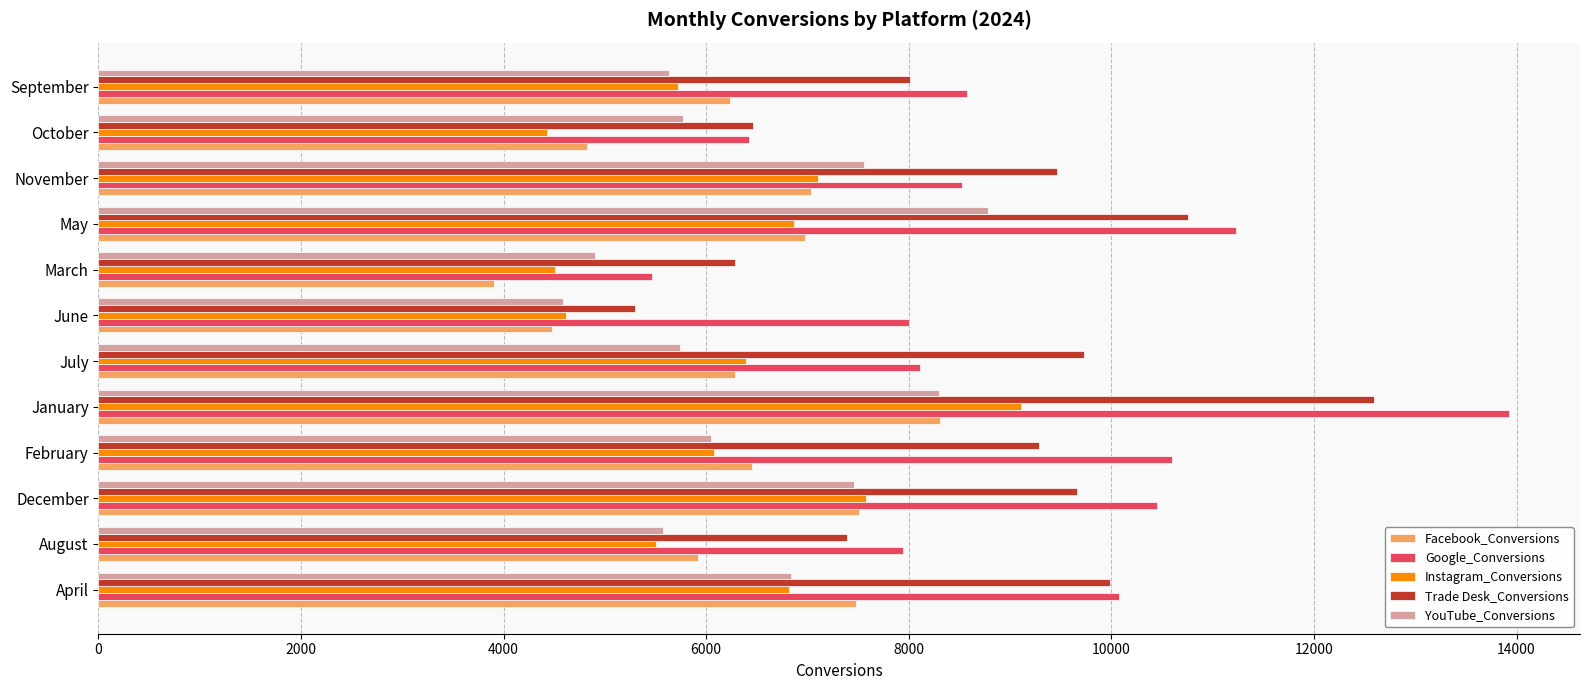

The value of Trade Desk_Conversions at October is 6457. True or false?

True